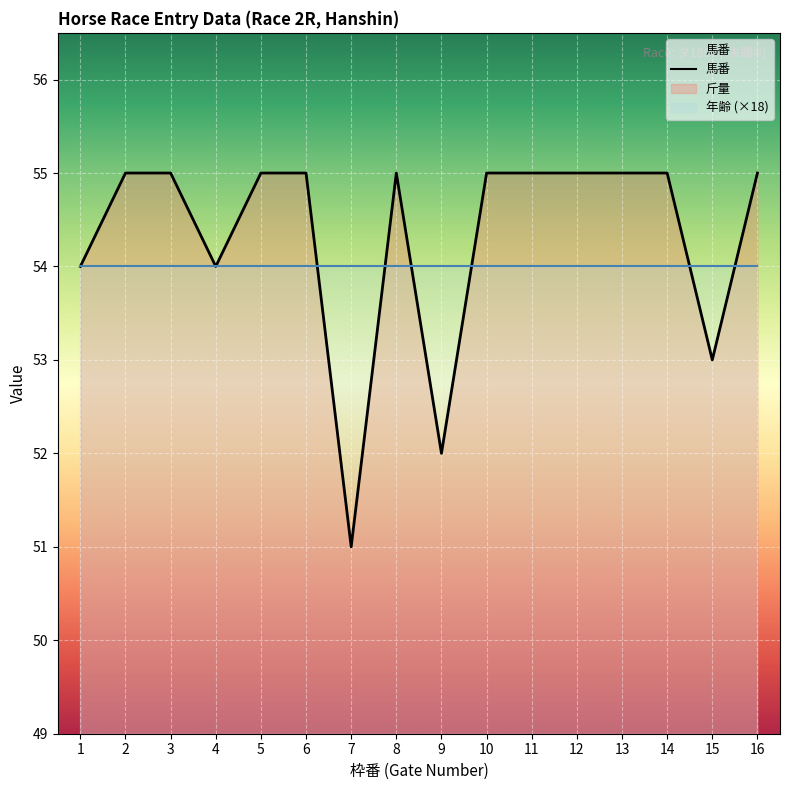

True or false: 馬番 and 斤量 intersect in this chart.

False